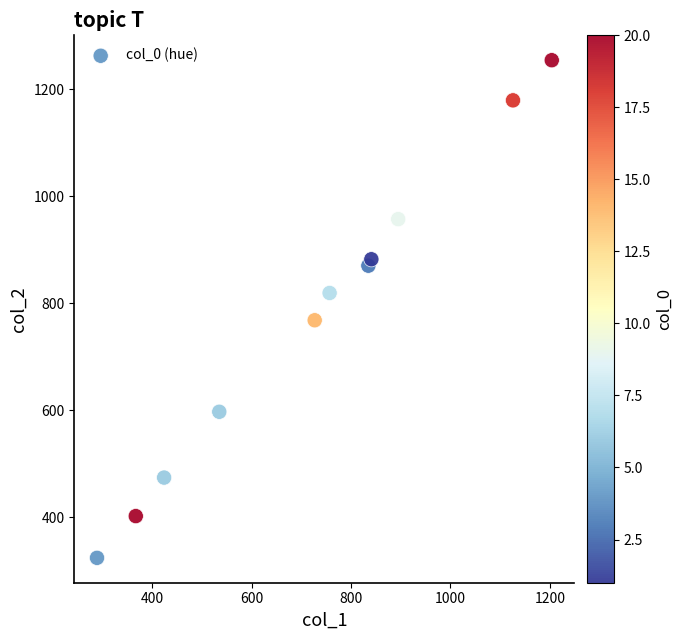

What is the range of Y values (max minus min)?

930